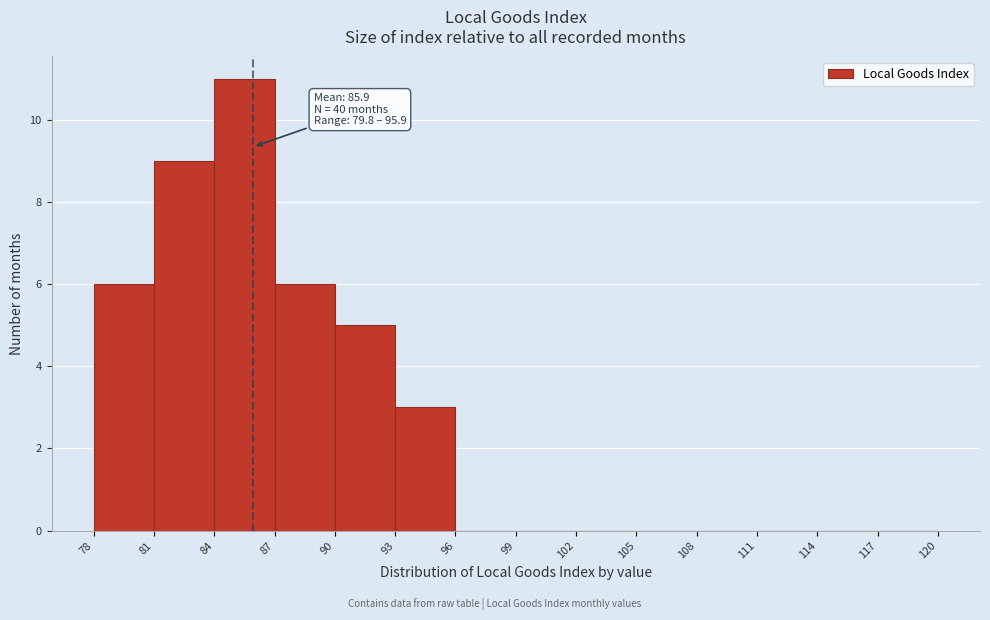

Over which range of the x-axis is the bar tallest?

84 to 87